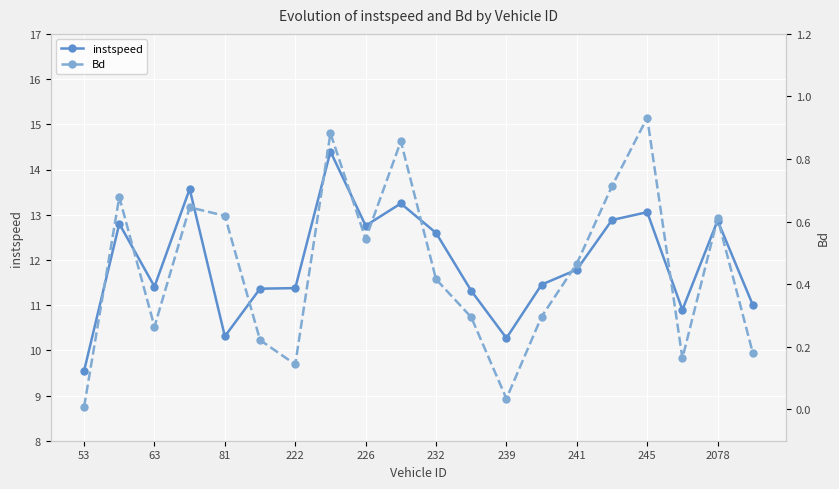

At which label is Bd closest to 0?

53